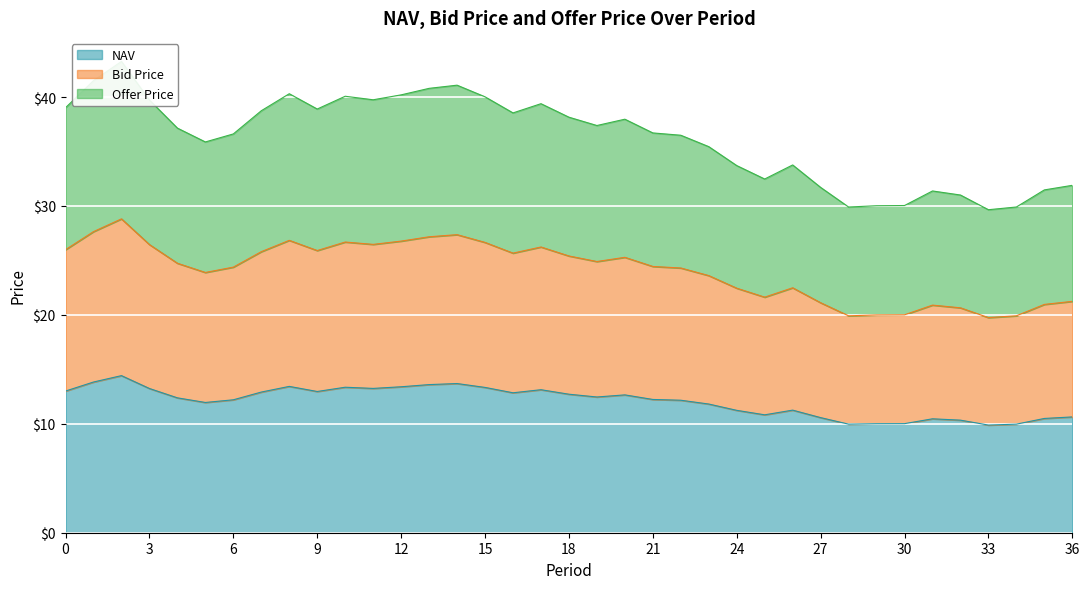

What is the difference between the Bid Price values at 33 and 9?

6.2